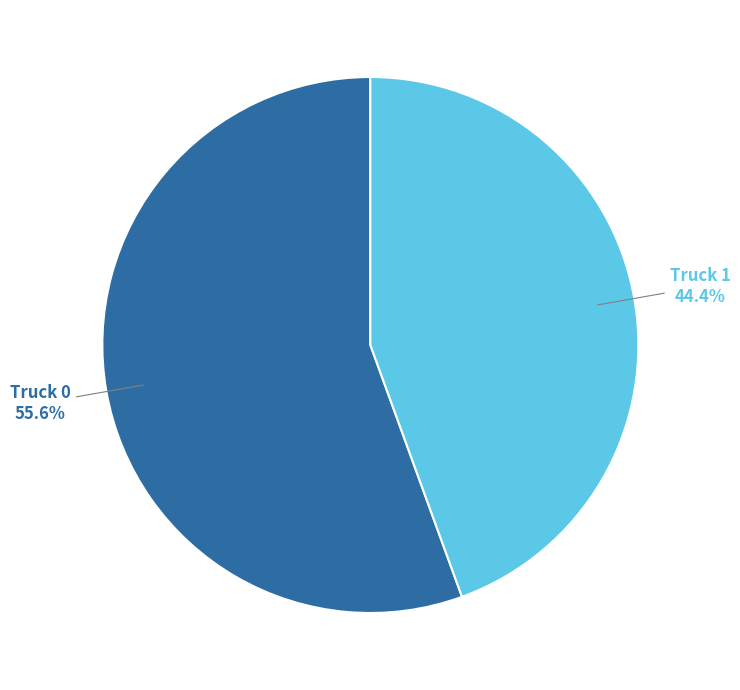

Is there any slice that represents more than half of the pie?

Yes